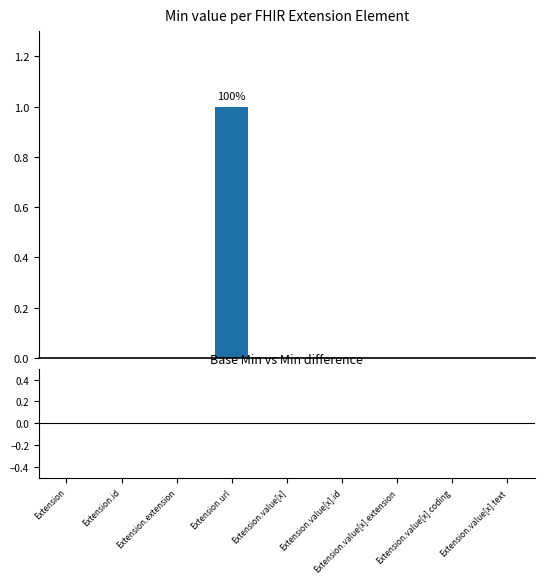

How many series are shown in this chart?

1